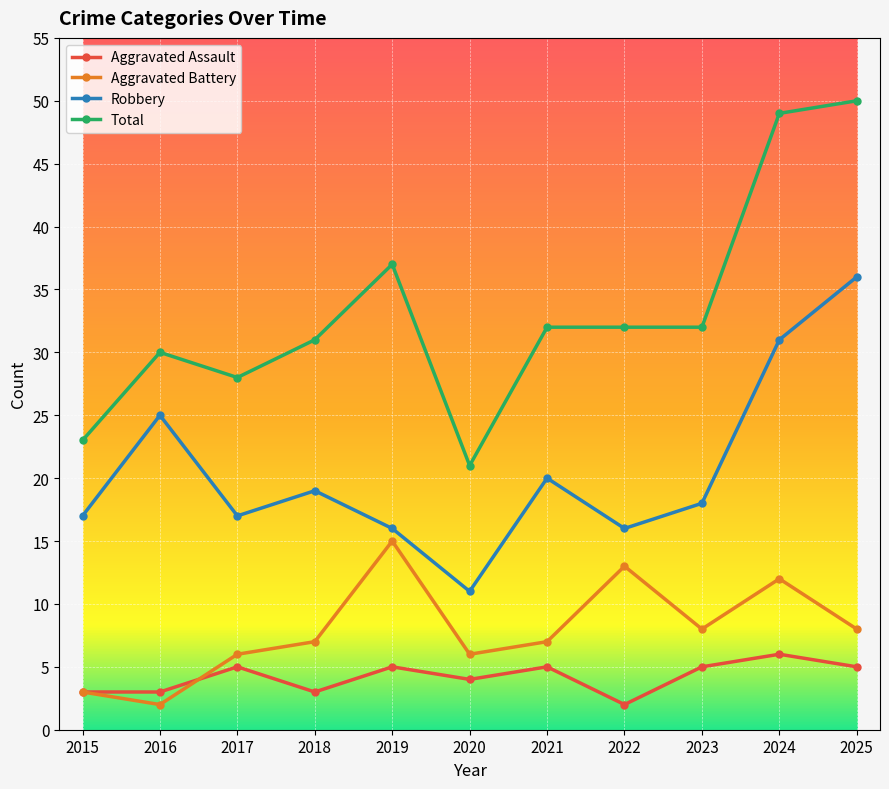

What is the spread (max minus min) of values at 2021?

27